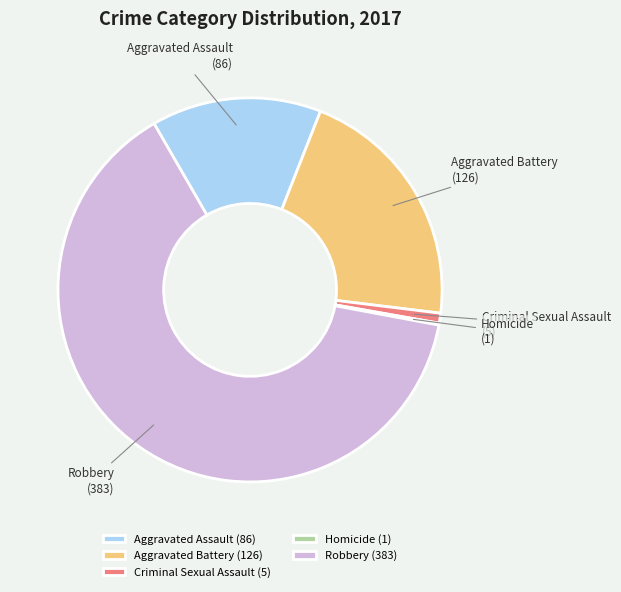

The Criminal Sexual Assault slice represents 11% of the pie. True or false?

False